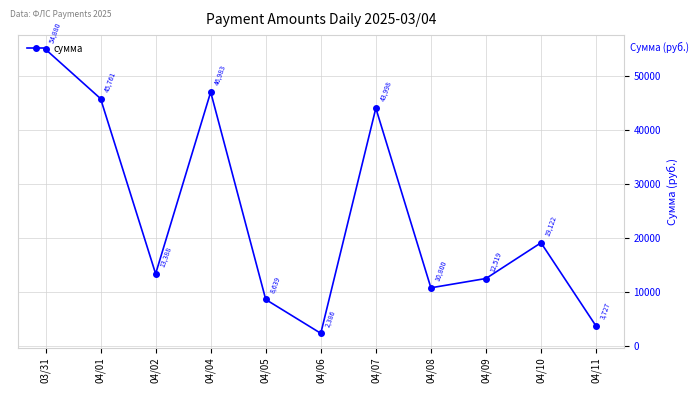

What is the change in value from 04/02 to 04/05?

-4749.0